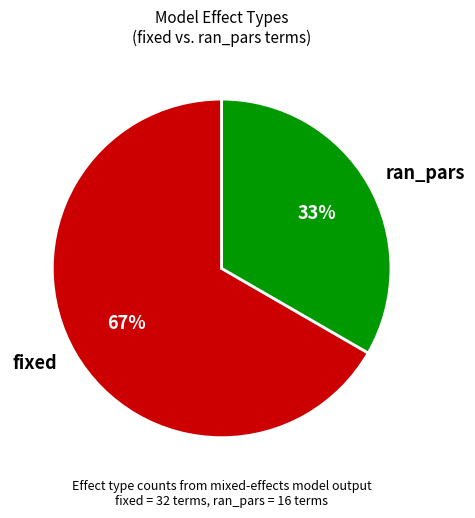

Is there a majority slice in this chart?

Yes